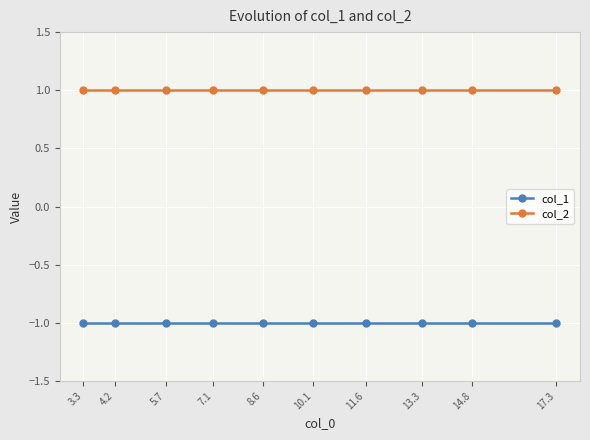

Which label corresponds to the smallest value in the chart?

17.3